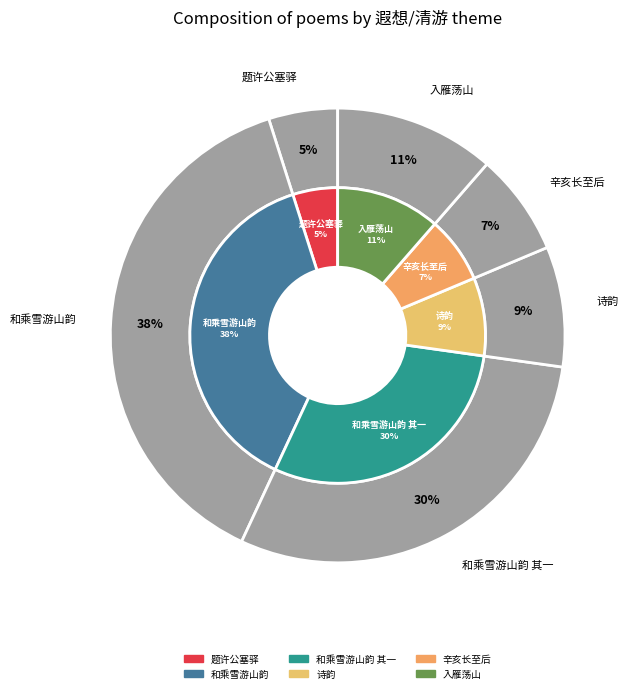

To the nearest percent, what percentage of the pie is 题许公塞驿·遐想清游意欲飞?

5%